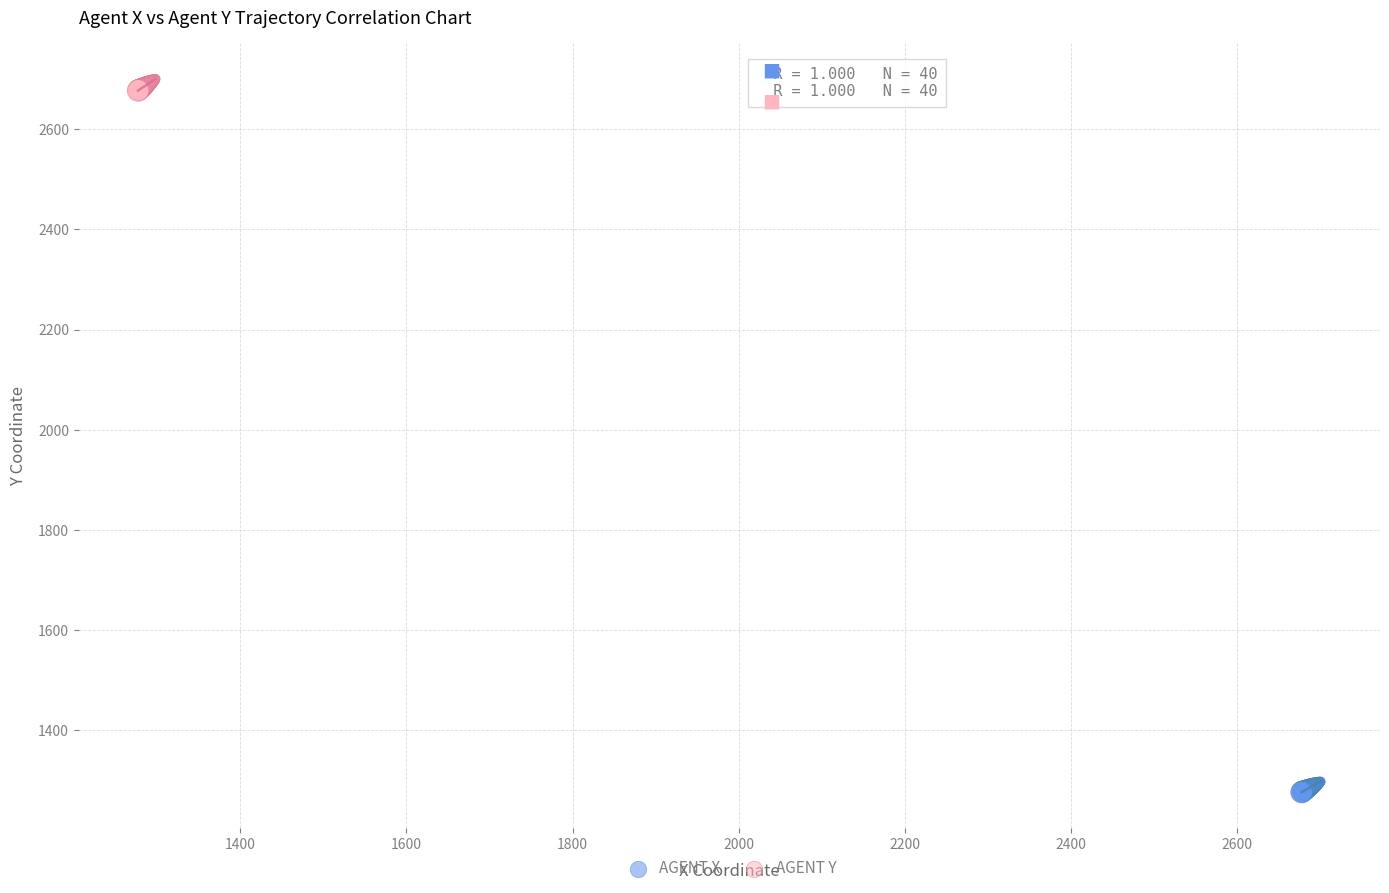

What are all the series names shown in the legend?

AGENT X, AGENT Y